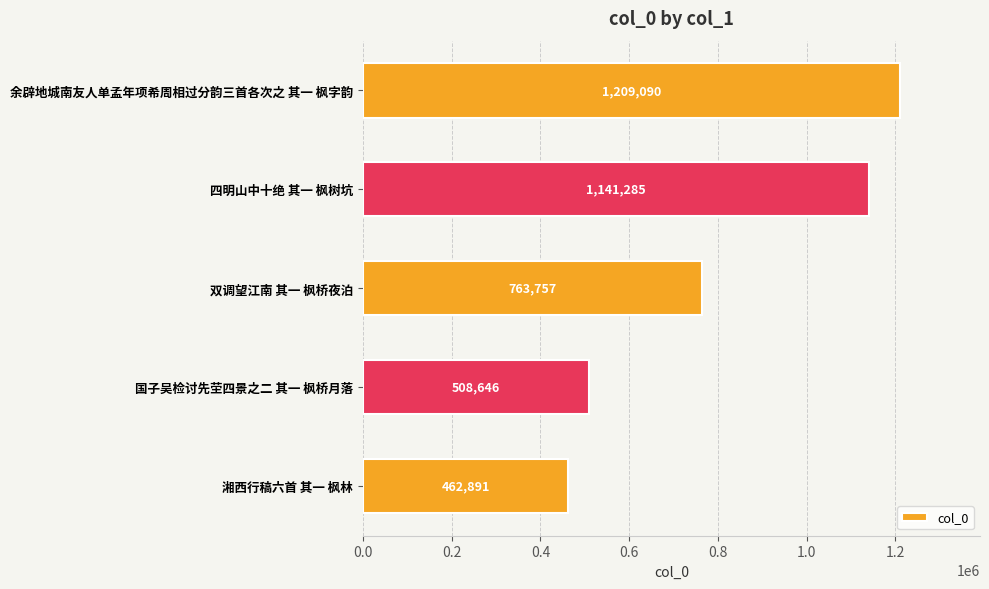

Which label corresponds to the largest value in the chart?

余辟地城南友人单孟年项希周相过分韵三首各次之 其一 枫字韵